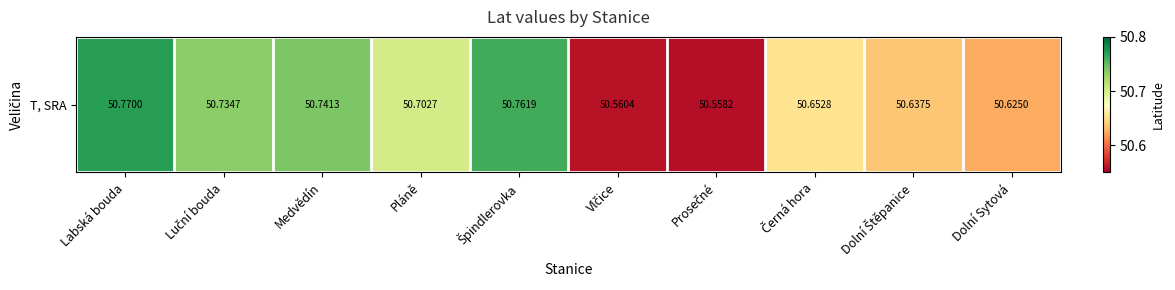

What is the difference between the second highest and second lowest values?

0.2